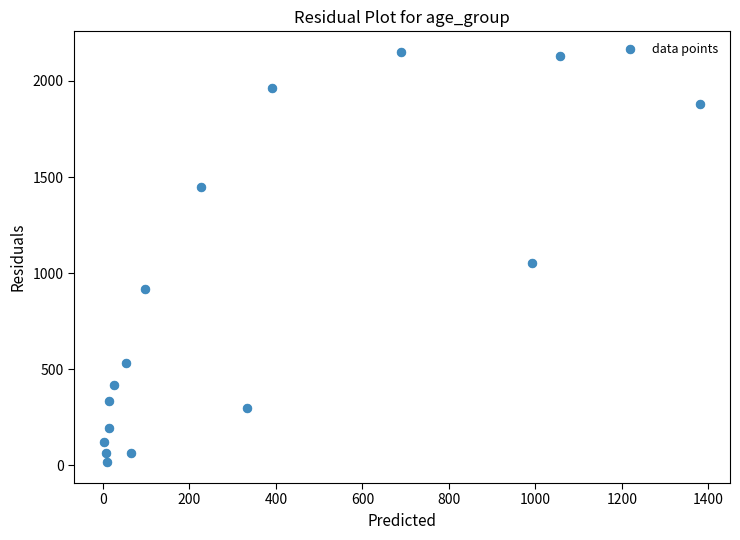

What is the range of X values (max minus min)?

1379